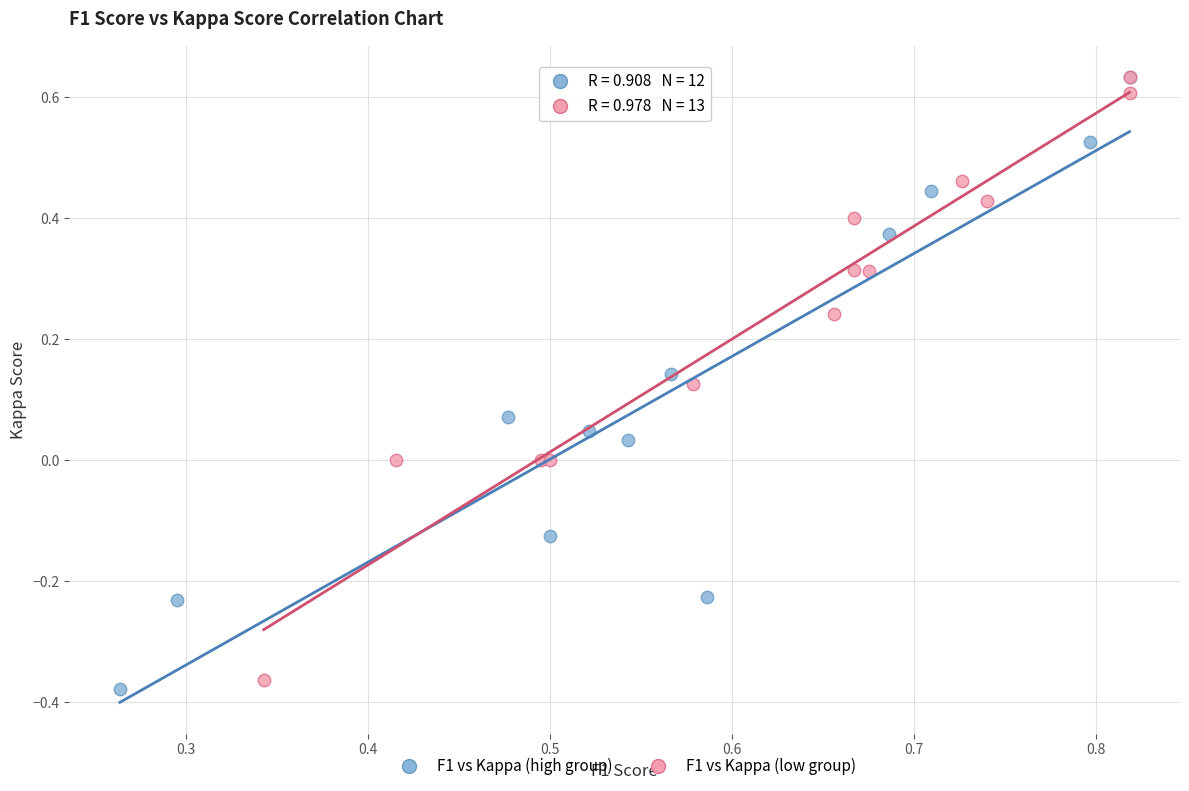

Which series reaches the minimum Y coordinate?

F1 vs Kappa (high group)